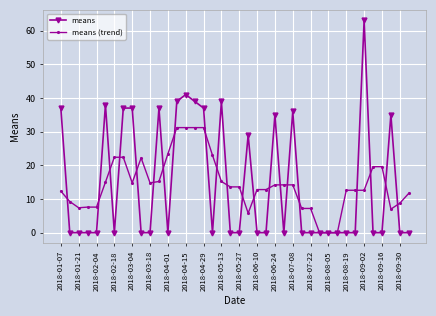

Which series has the widest spread of values?

means